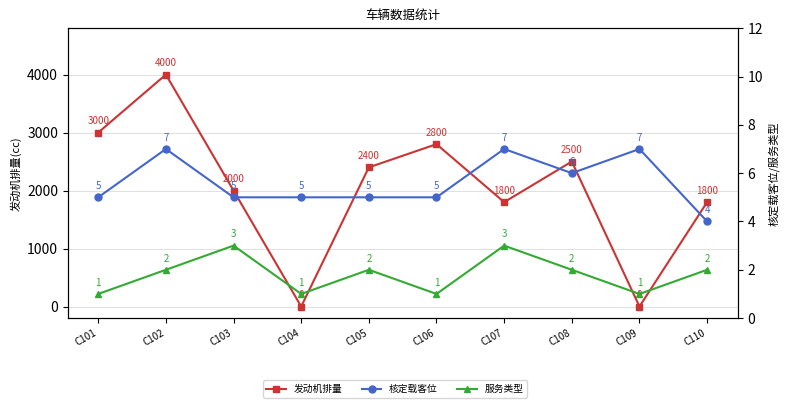

Where is the first local maximum for 发动机排量?

C102